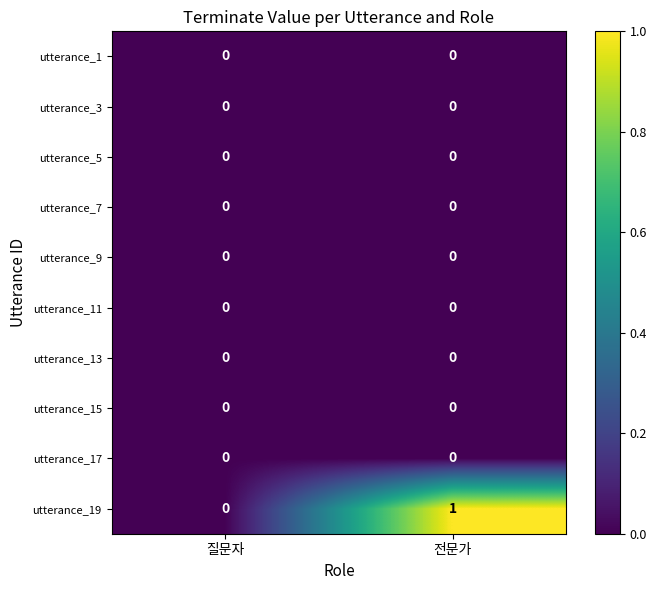

The utterance_15 series shows 0 at 질문자. True or false?

True